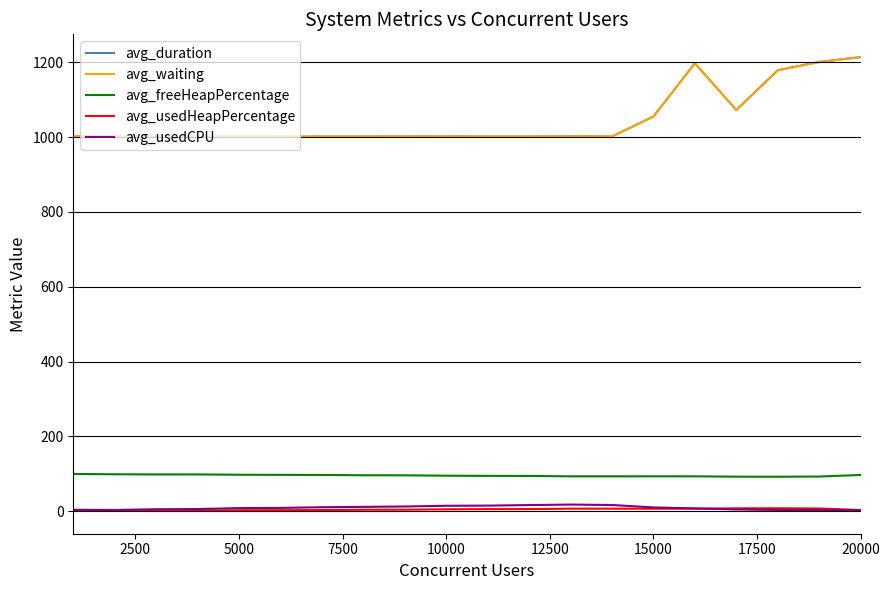

Which series has the widest spread of values?

avg_duration